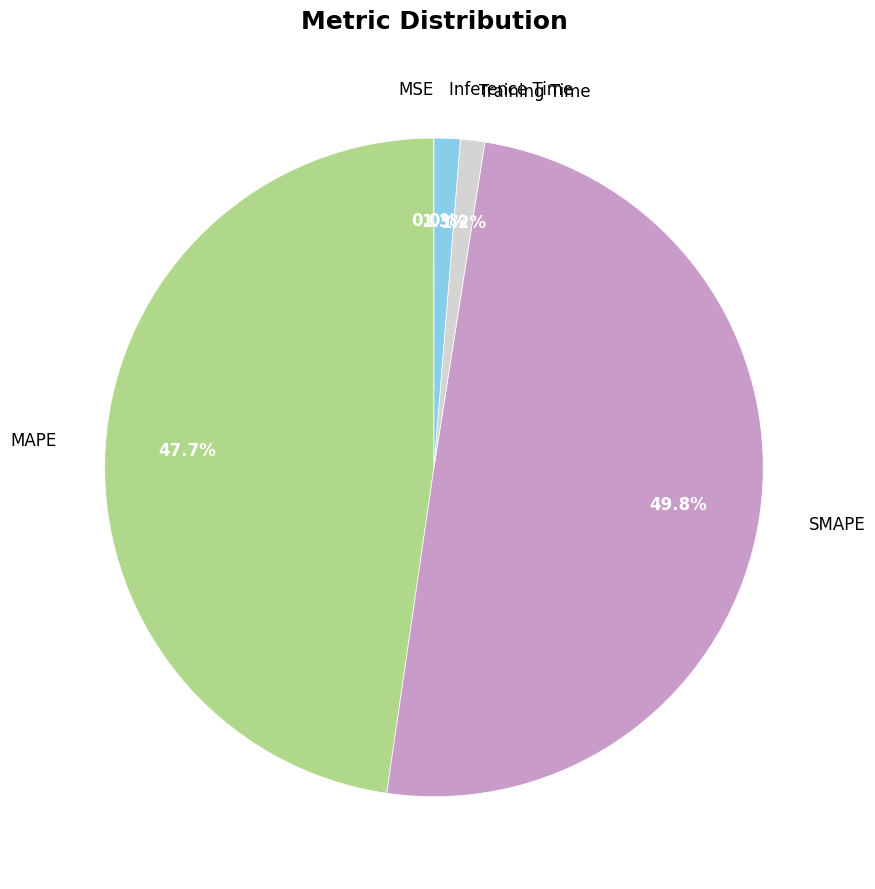

Does Training Time account for over 50% of the chart?

No